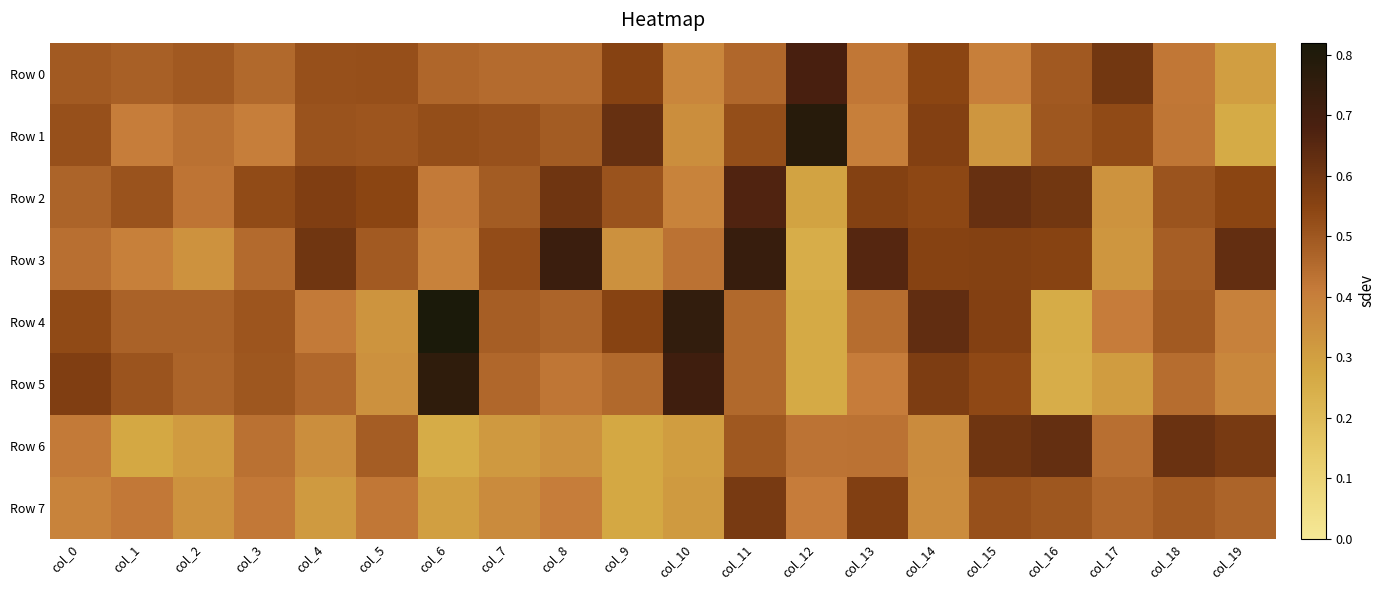

Reading left to right, list all the values displayed in this chart.

Row 0: col_0=0.5	col_1=0.5	col_2=0.5	col_3=0.5	col_4=0.5	col_5=0.5	col_6=0.5	col_7=0.5	col_8=0.5	col_9=0.6	col_10=0.4	col_11=0.5	col_12=0.7	col_13=0.4	col_14=0.5	col_15=0.4	col_16=0.5	col_17=0.6	col_18=0.4	col_19=0.3
Row 1: col_0=0.5	col_1=0.4	col_2=0.4	col_3=0.4	col_4=0.5	col_5=0.5	col_6=0.5	col_7=0.5	col_8=0.5	col_9=0.6	col_10=0.4	col_11=0.5	col_12=0.8	col_13=0.4	col_14=0.6	col_15=0.3	col_16=0.5	col_17=0.5	col_18=0.4	col_19=0.3
Row 2: col_0=0.5	col_1=0.5	col_2=0.4	col_3=0.5	col_4=0.6	col_5=0.5	col_6=0.4	col_7=0.5	col_8=0.6	col_9=0.5	col_10=0.4	col_11=0.7	col_12=0.3	col_13=0.6	col_14=0.5	col_15=0.6	col_16=0.6	col_17=0.3	col_18=0.5	col_19=0.5
Row 3: col_0=0.4	col_1=0.4	col_2=0.3	col_3=0.5	col_4=0.6	col_5=0.5	col_6=0.4	col_7=0.5	col_8=0.7	col_9=0.3	col_10=0.4	col_11=0.7	col_12=0.3	col_13=0.7	col_14=0.6	col_15=0.6	col_16=0.6	col_17=0.3	col_18=0.5	col_19=0.6
Row 4: col_0=0.5	col_1=0.5	col_2=0.5	col_3=0.5	col_4=0.4	col_5=0.3	col_6=0.8	col_7=0.5	col_8=0.5	col_9=0.6	col_10=0.7	col_11=0.5	col_12=0.3	col_13=0.4	col_14=0.6	col_15=0.6	col_16=0.3	col_17=0.4	col_18=0.5	col_19=0.4
Row 5: col_0=0.6	col_1=0.5	col_2=0.5	col_3=0.5	col_4=0.5	col_5=0.3	col_6=0.8	col_7=0.5	col_8=0.4	col_9=0.5	col_10=0.7	col_11=0.5	col_12=0.3	col_13=0.4	col_14=0.6	col_15=0.5	col_16=0.2	col_17=0.3	col_18=0.4	col_19=0.4
Row 6: col_0=0.4	col_1=0.3	col_2=0.3	col_3=0.4	col_4=0.4	col_5=0.5	col_6=0.3	col_7=0.3	col_8=0.3	col_9=0.3	col_10=0.3	col_11=0.5	col_12=0.4	col_13=0.4	col_14=0.4	col_15=0.6	col_16=0.6	col_17=0.4	col_18=0.6	col_19=0.6
Row 7: col_0=0.4	col_1=0.4	col_2=0.3	col_3=0.4	col_4=0.3	col_5=0.4	col_6=0.3	col_7=0.4	col_8=0.4	col_9=0.3	col_10=0.3	col_11=0.6	col_12=0.4	col_13=0.6	col_14=0.4	col_15=0.5	col_16=0.5	col_17=0.5	col_18=0.5	col_19=0.5